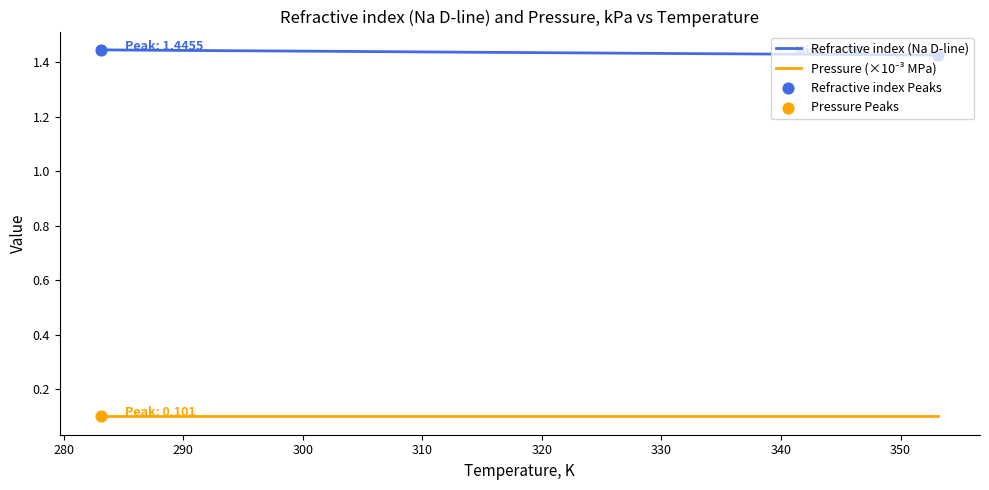

Which series has the largest total across all categories?

Refractive index (Na D-line)